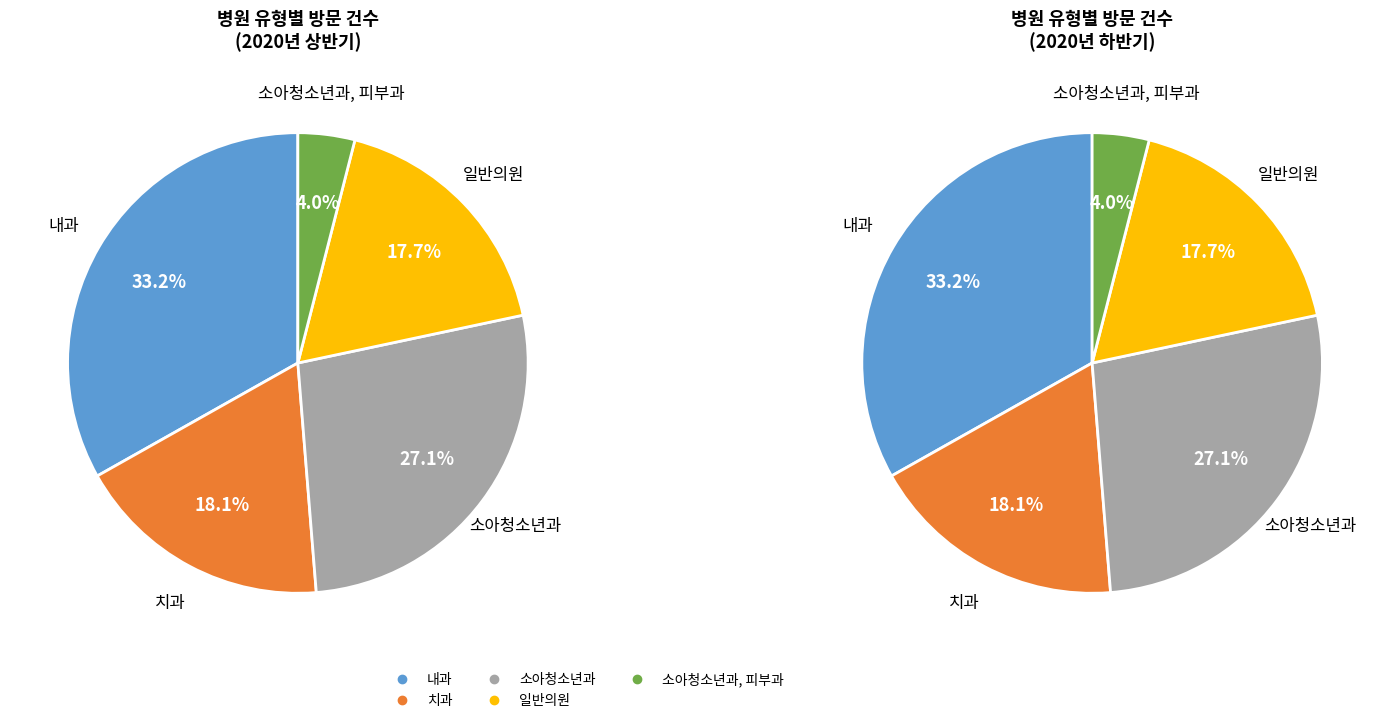

Does 치과 account for over 50% of the chart?

No